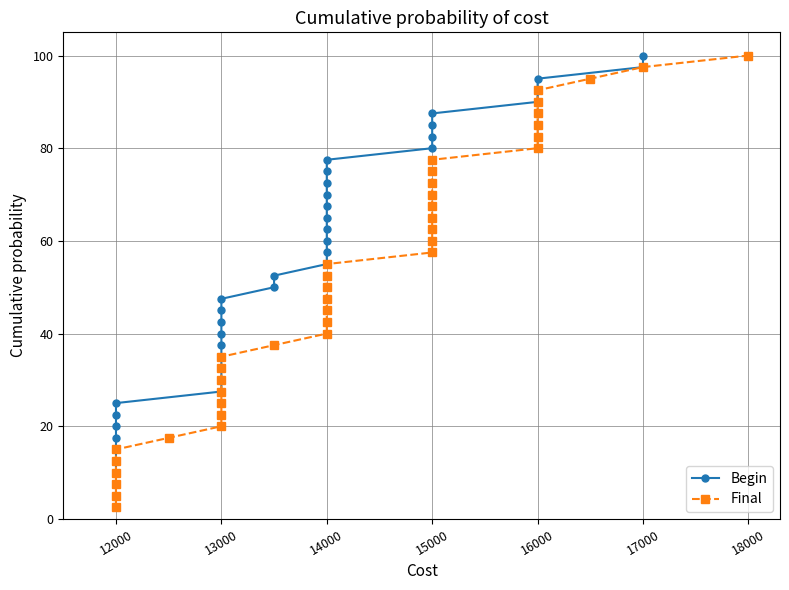

List the series in order of their peak value, lowest first.

Begin, Final